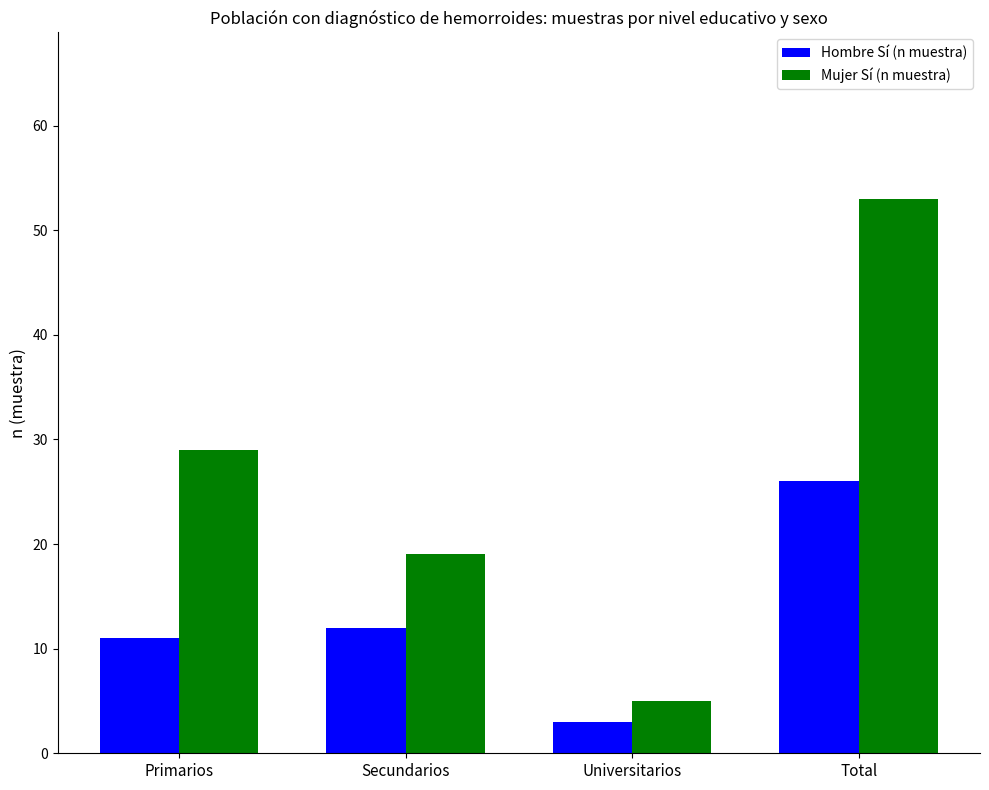

What is the smallest value displayed?

3